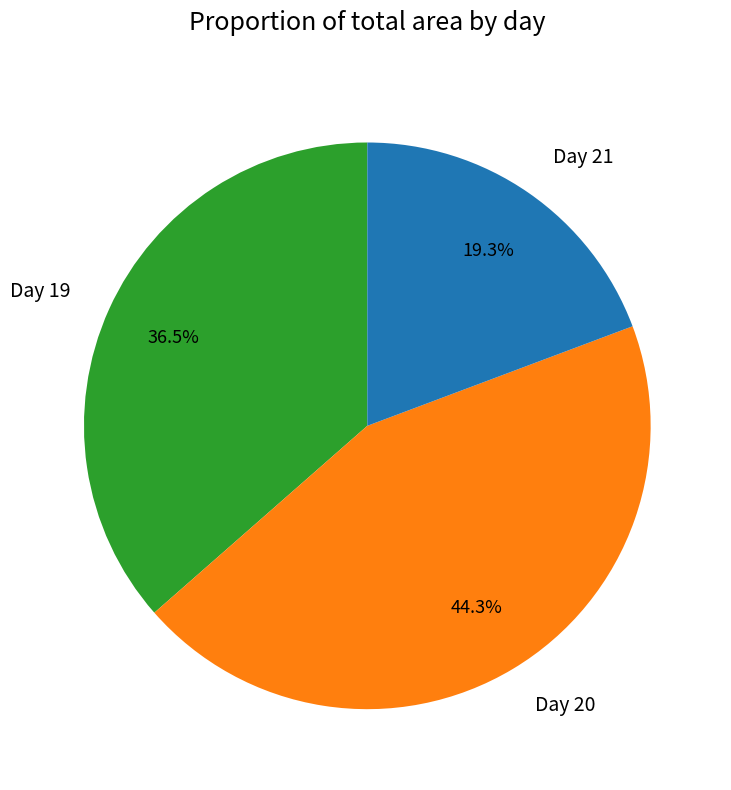

Is there a majority slice in this chart?

No